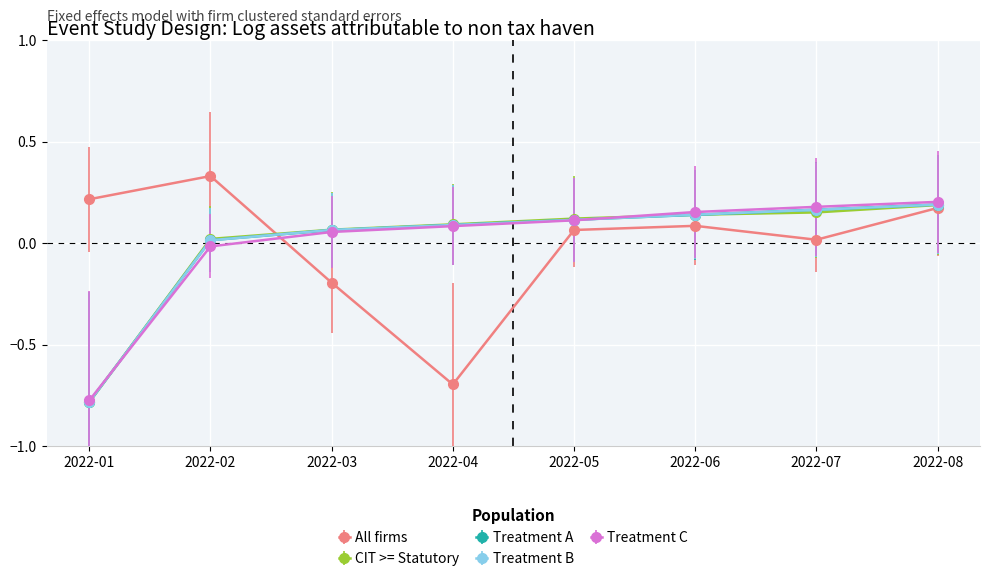

At which label does All firms reach its minimum?

2022-04